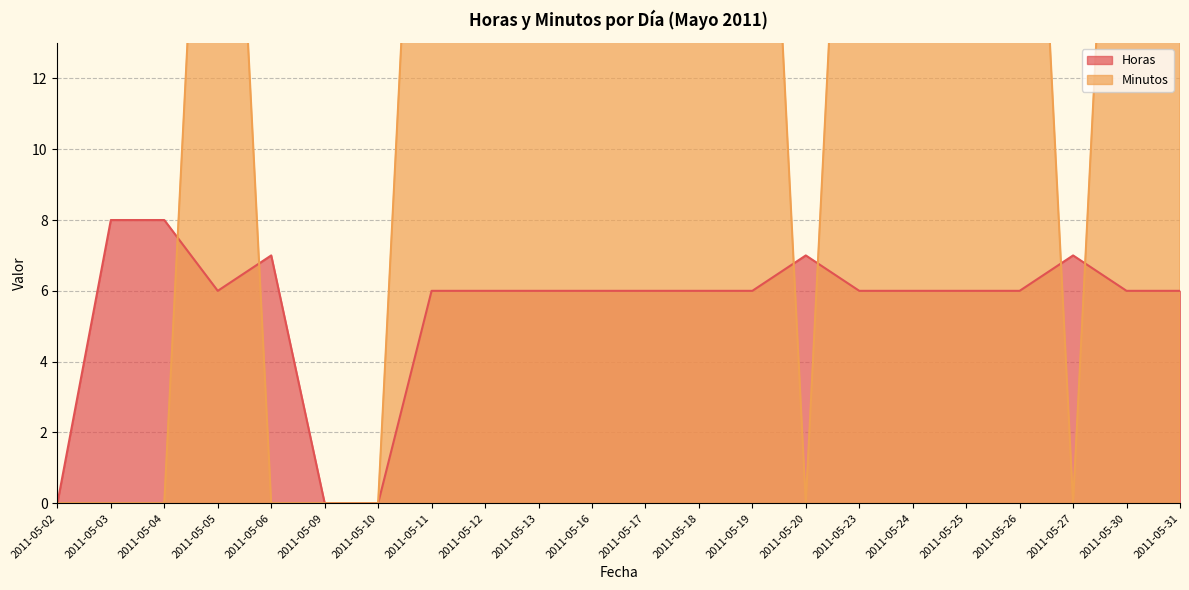

How many Minutos values are between 0 and 30?

22